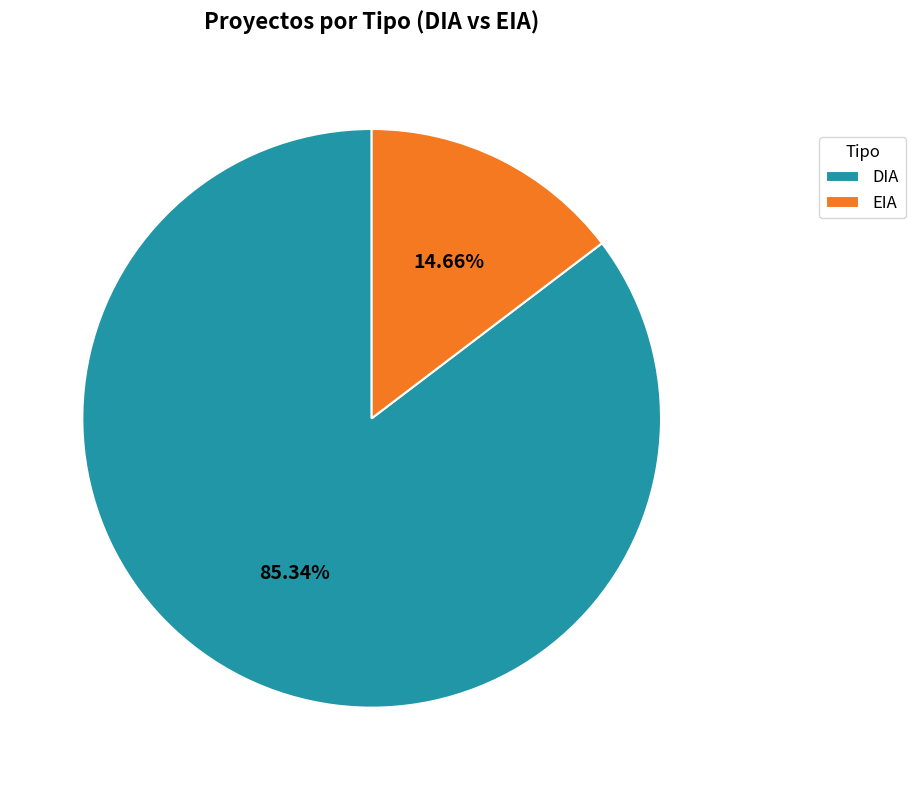

Which has a higher value, DIA or EIA?

DIA